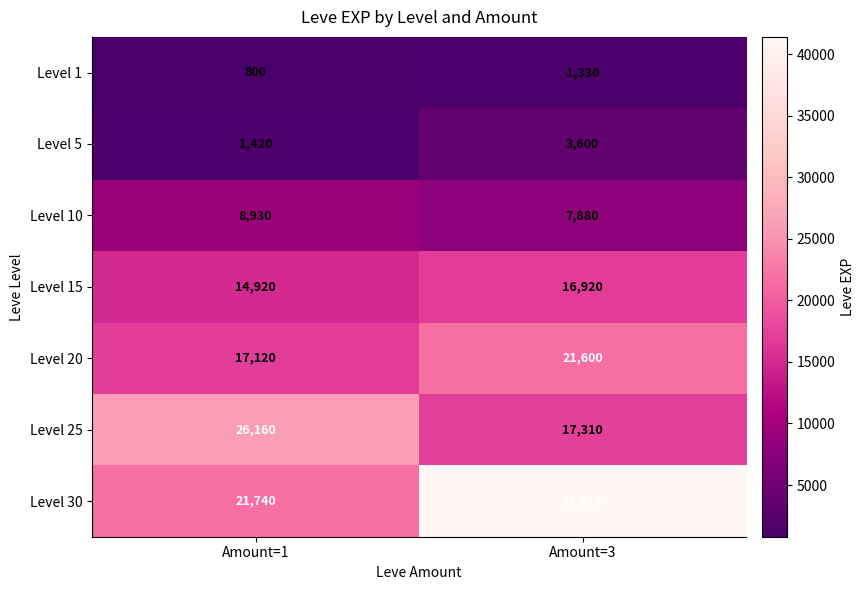

How many series are shown in this chart?

7